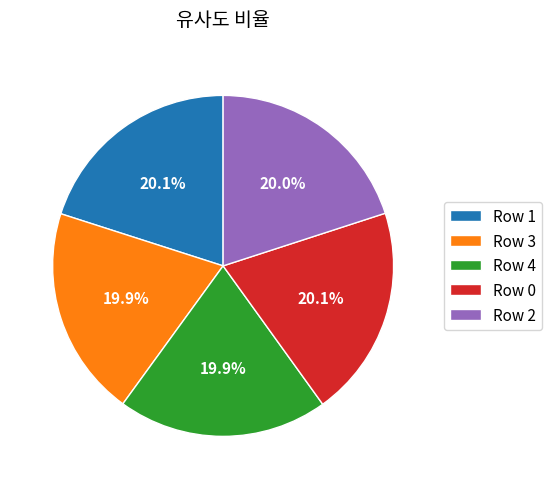

Combined, do Row 1 and Row 3 account for over 50%?

No